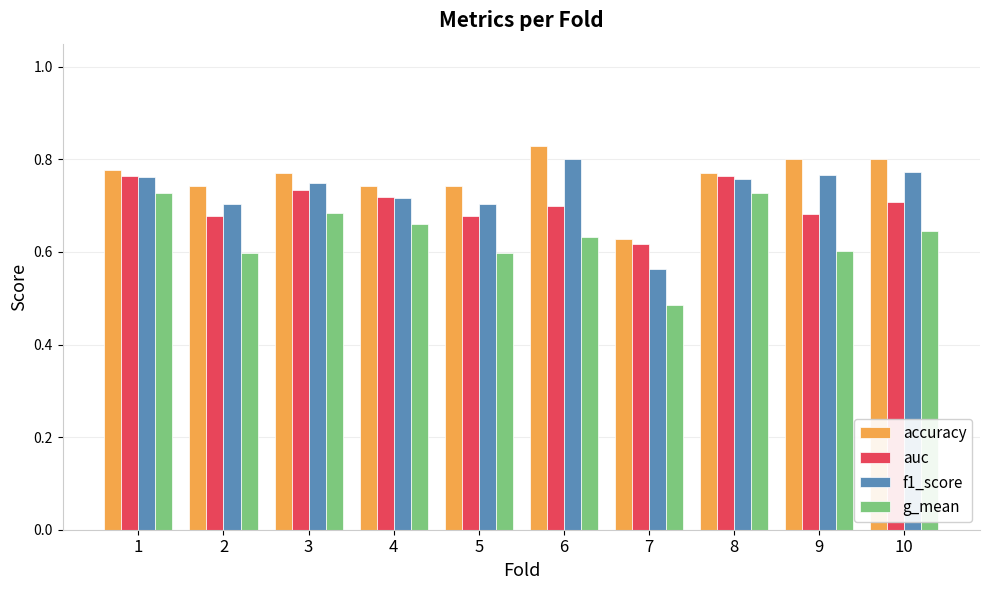

What are all the series names shown in the legend?

accuracy, auc, f1_score, g_mean